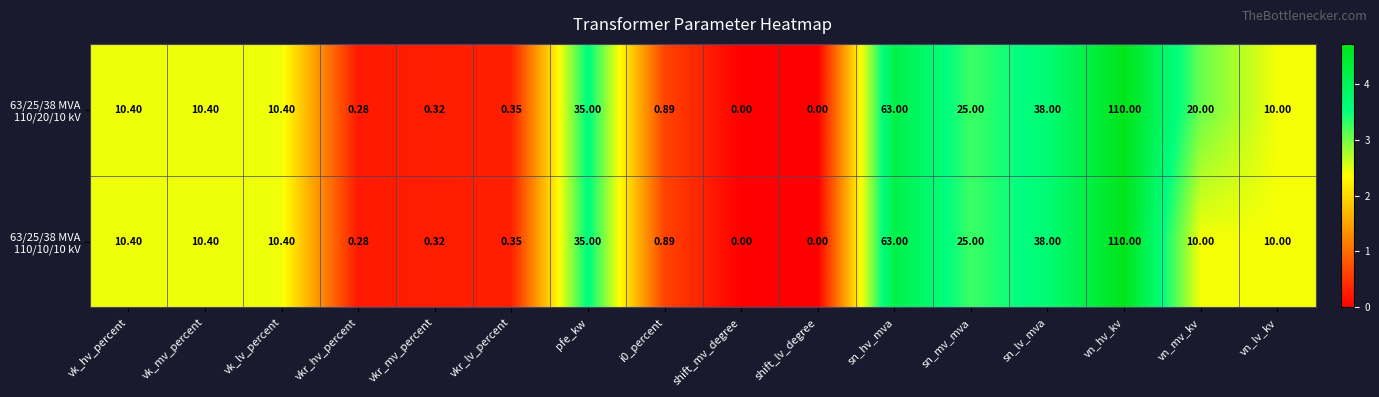

Which category has the highest value across all series?

vn_hv_kv